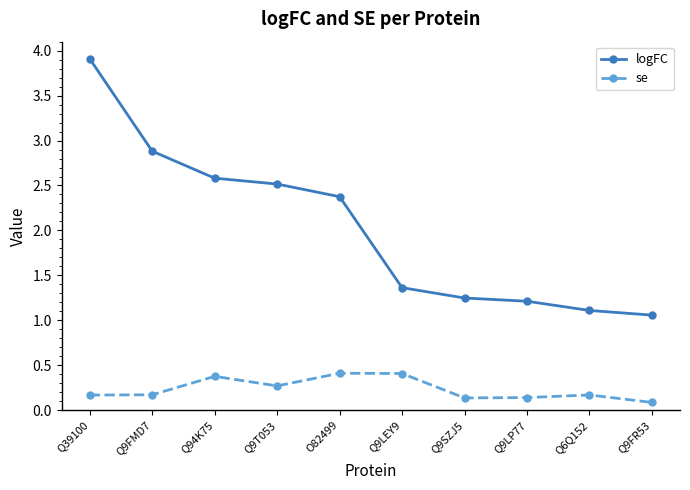

List the series in order of their overall mean, lowest first.

se, logFC